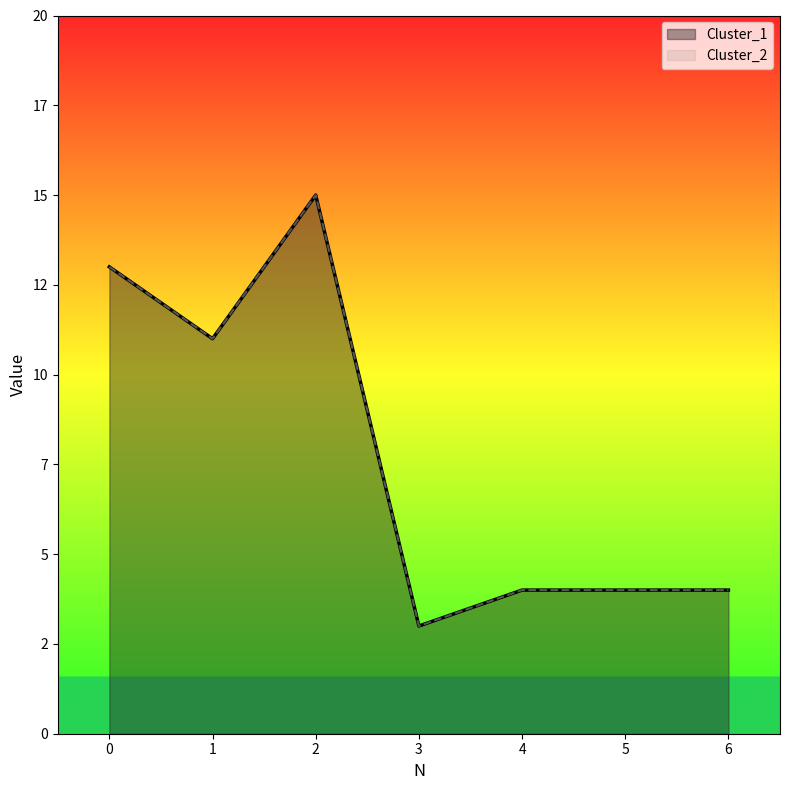

How many lines are shown in the chart?

2